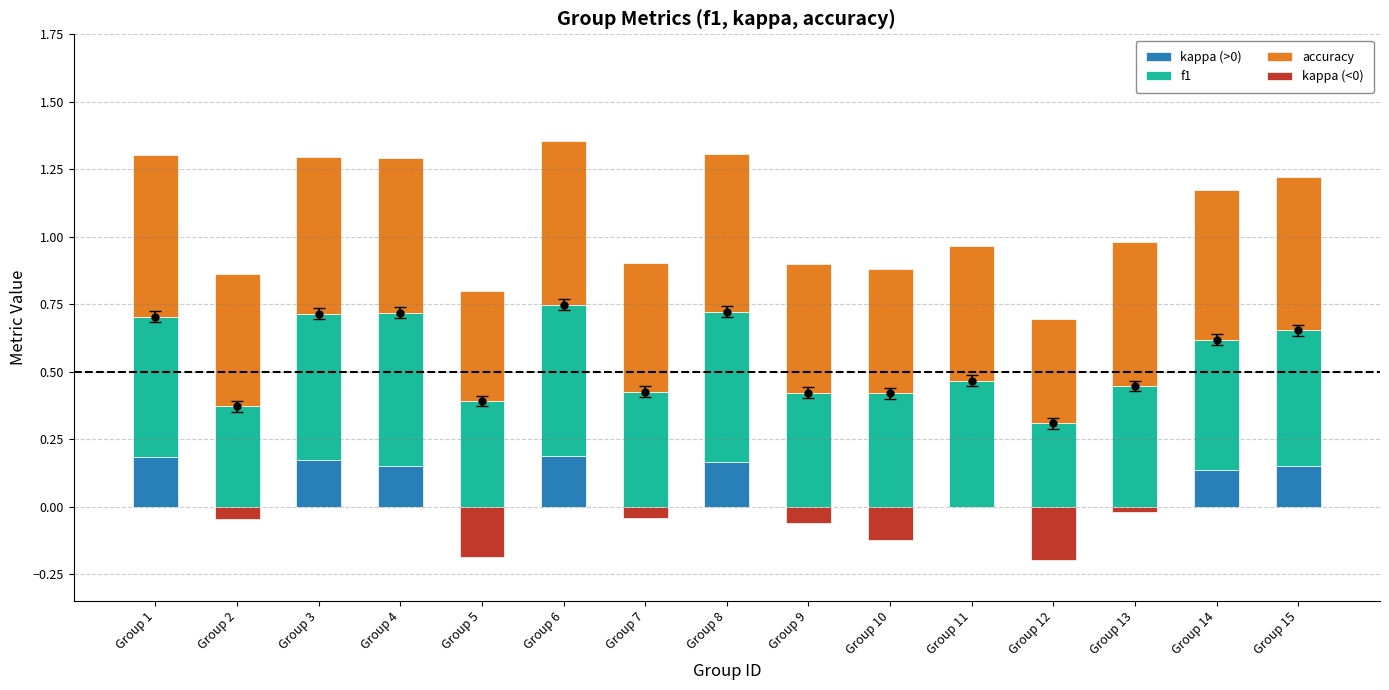

Rank the series at Group 14 from highest to lowest value.

accuracy, f1, kappa (>0), kappa (<0)